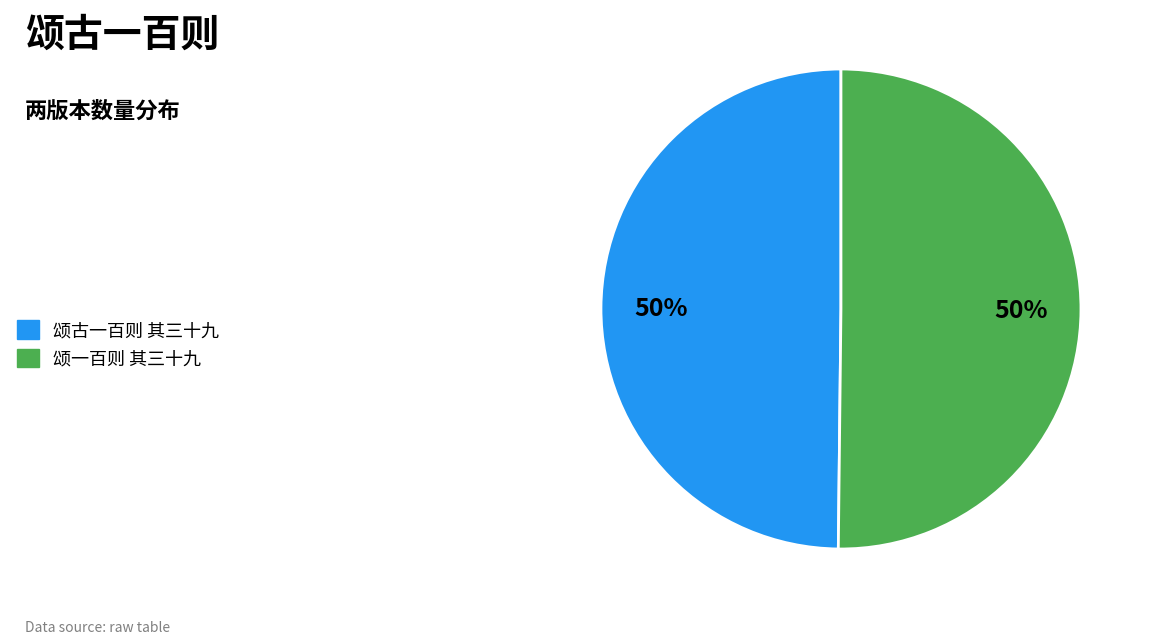

Count the number of slices in the pie.

2